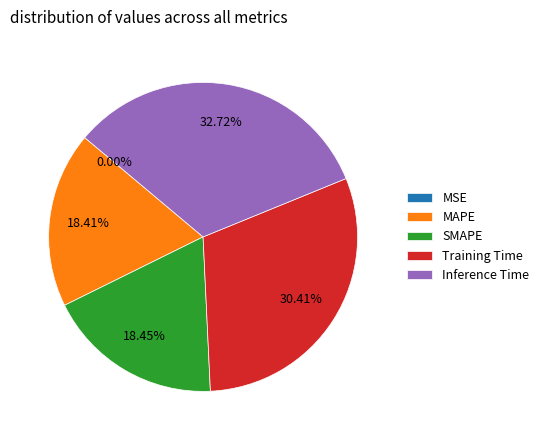

Is the sum of Training Time and MAPE greater than half?

No